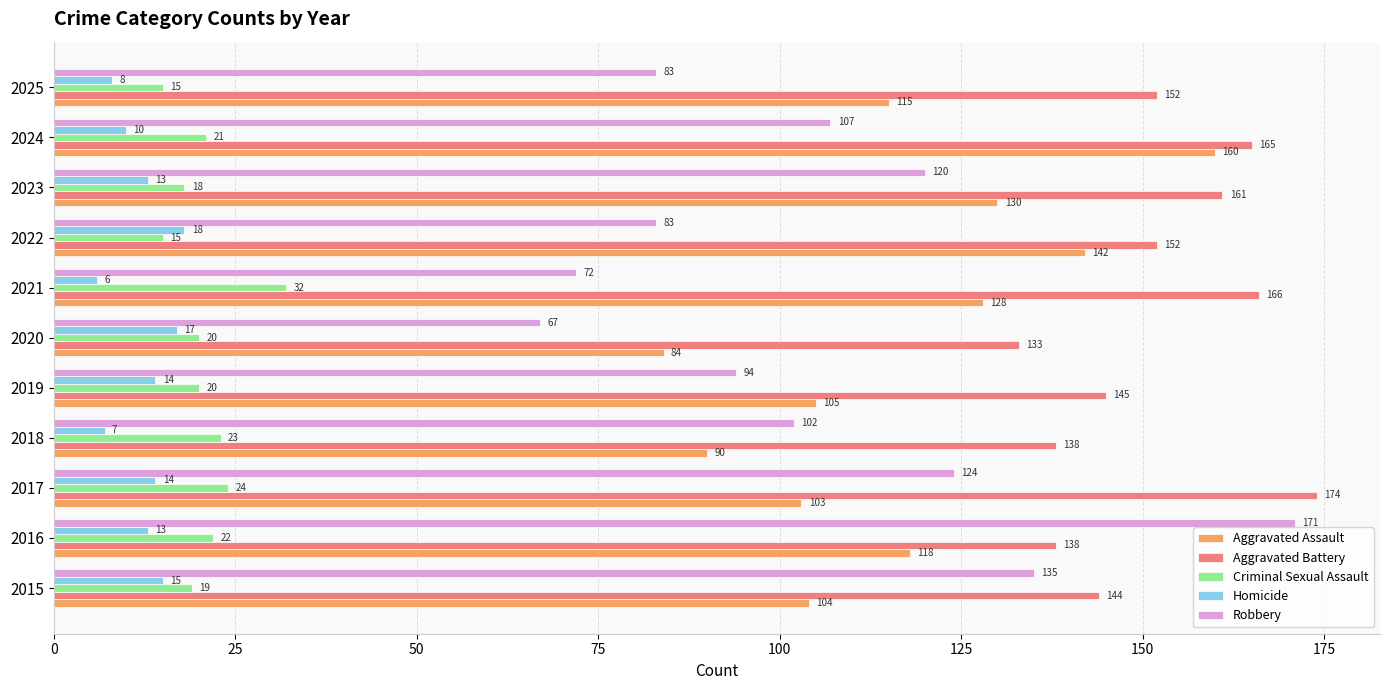

Which label corresponds to the smallest value in the chart?

2021